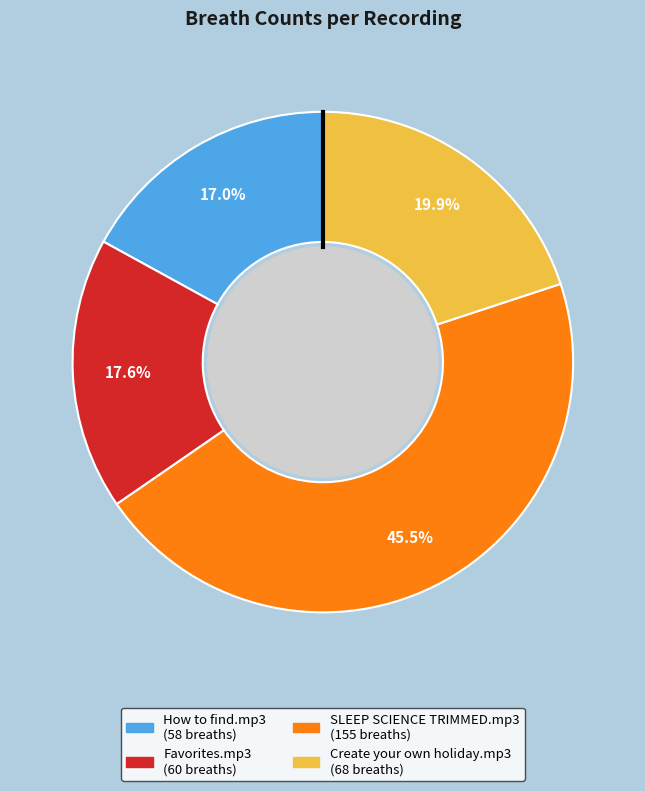

Does any single category account for the majority?

No